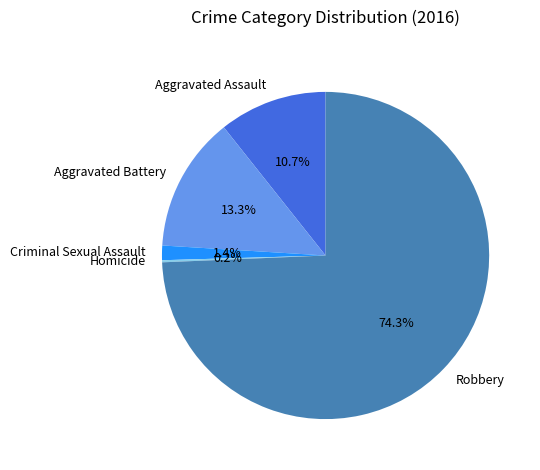

To the nearest percent, what portion does Criminal Sexual Assault represent?

1%